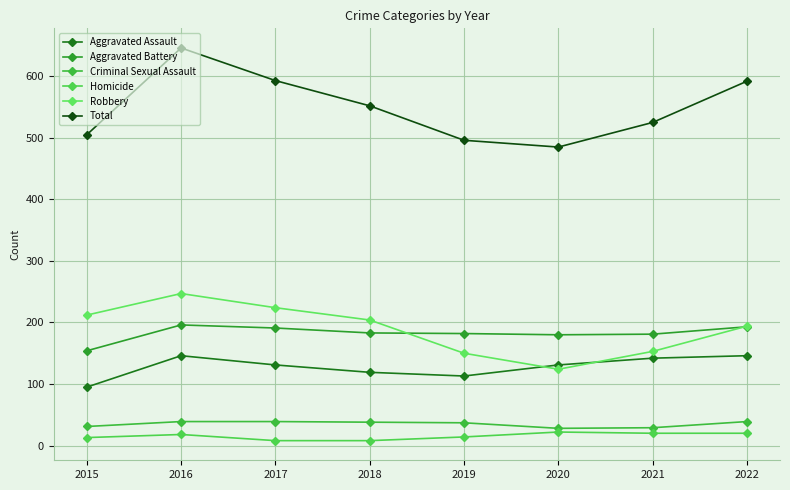

How many series are shown in this chart?

6